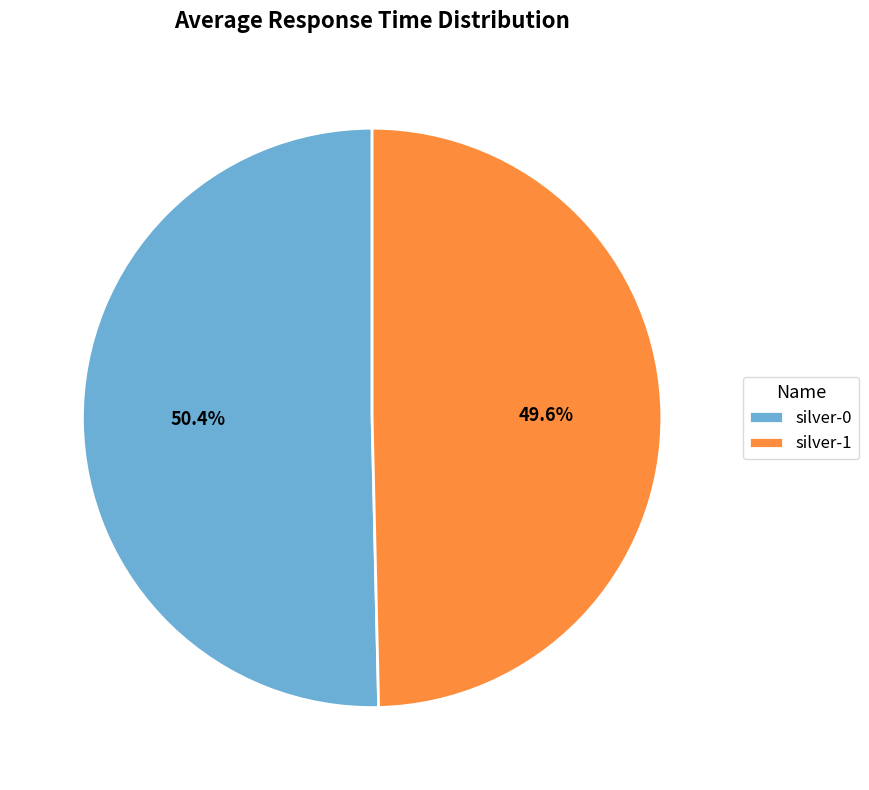

Does silver-1 represent more than half of the total?

No